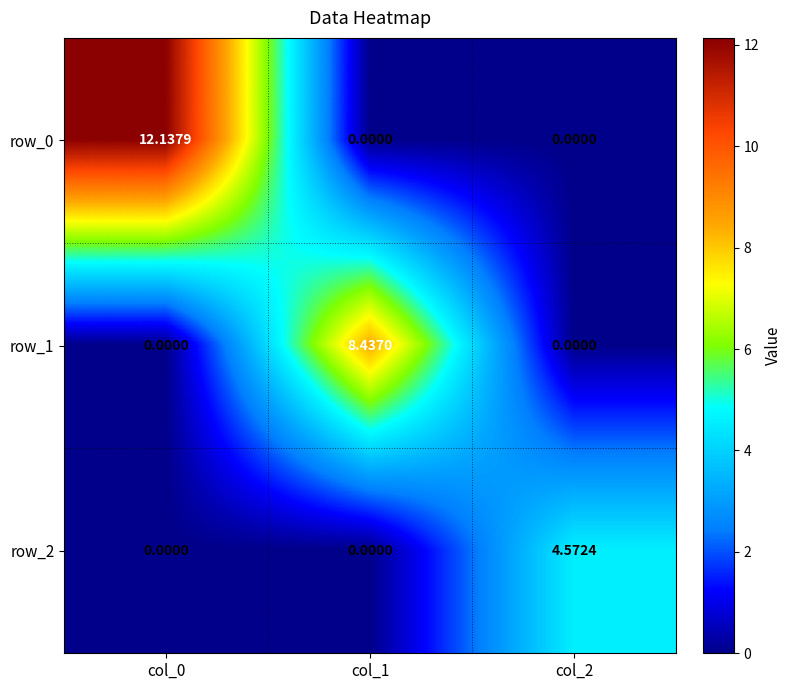

What is the difference between the maximum and minimum values in the row_0 series?

12.1